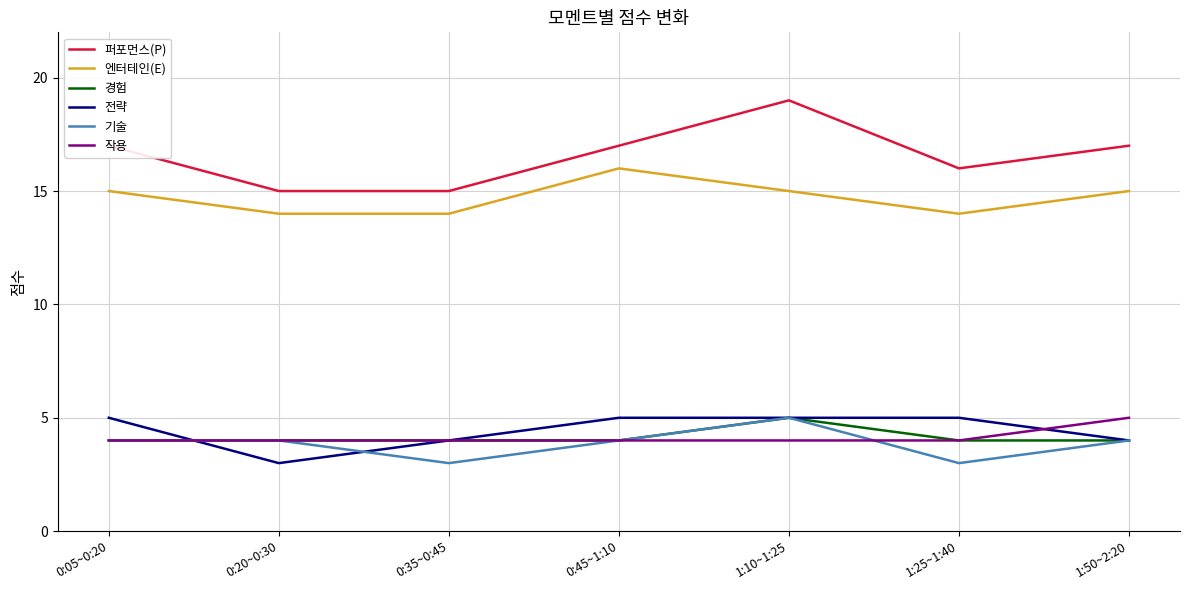

What is the difference between the highest and lowest values at 1:10~1:25?

15